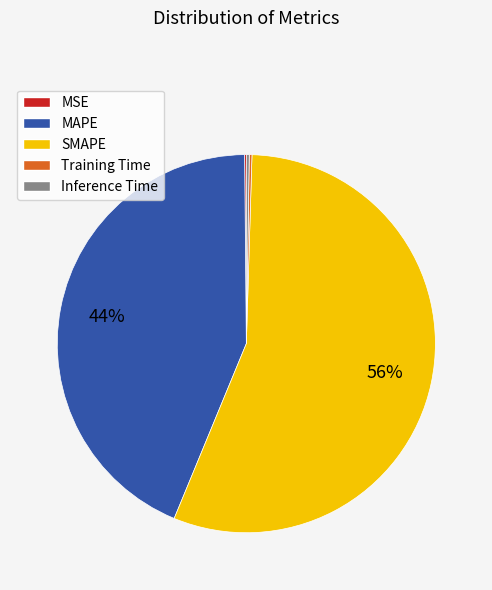

Combined, do MAPE and SMAPE account for over 50%?

Yes